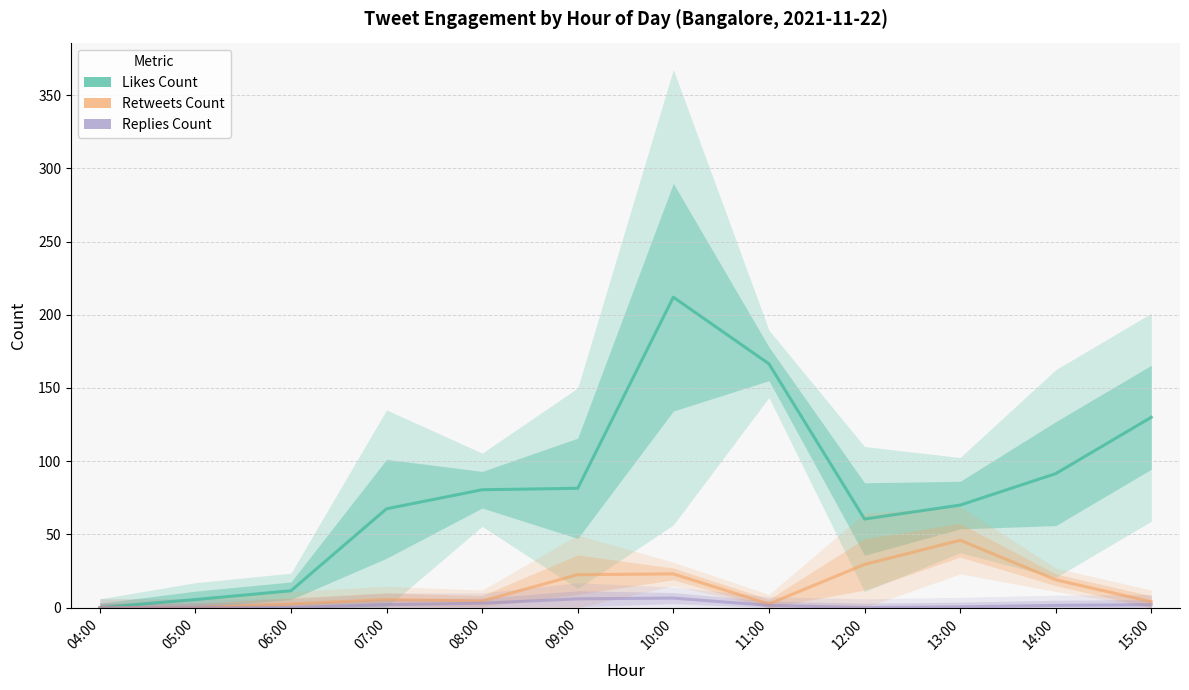

The Replies Count series shows 4.3 at 08:00. True or false?

False